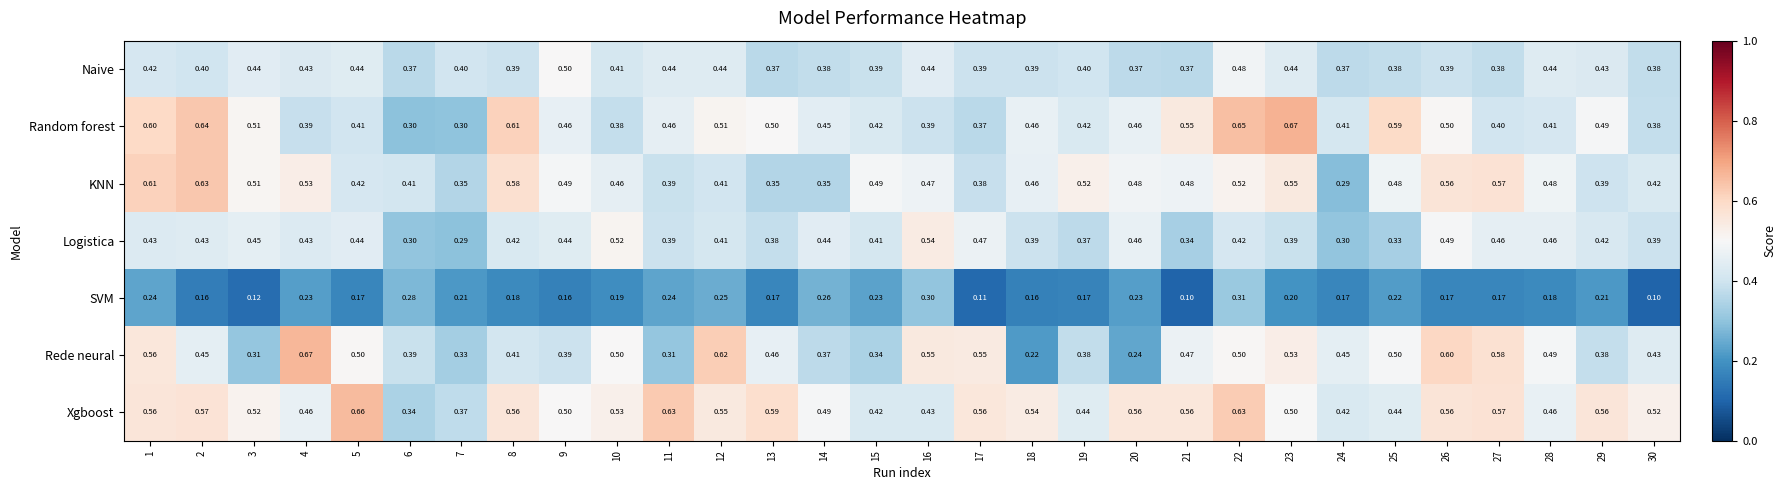

What is the difference between the highest and lowest values at 2?

0.5